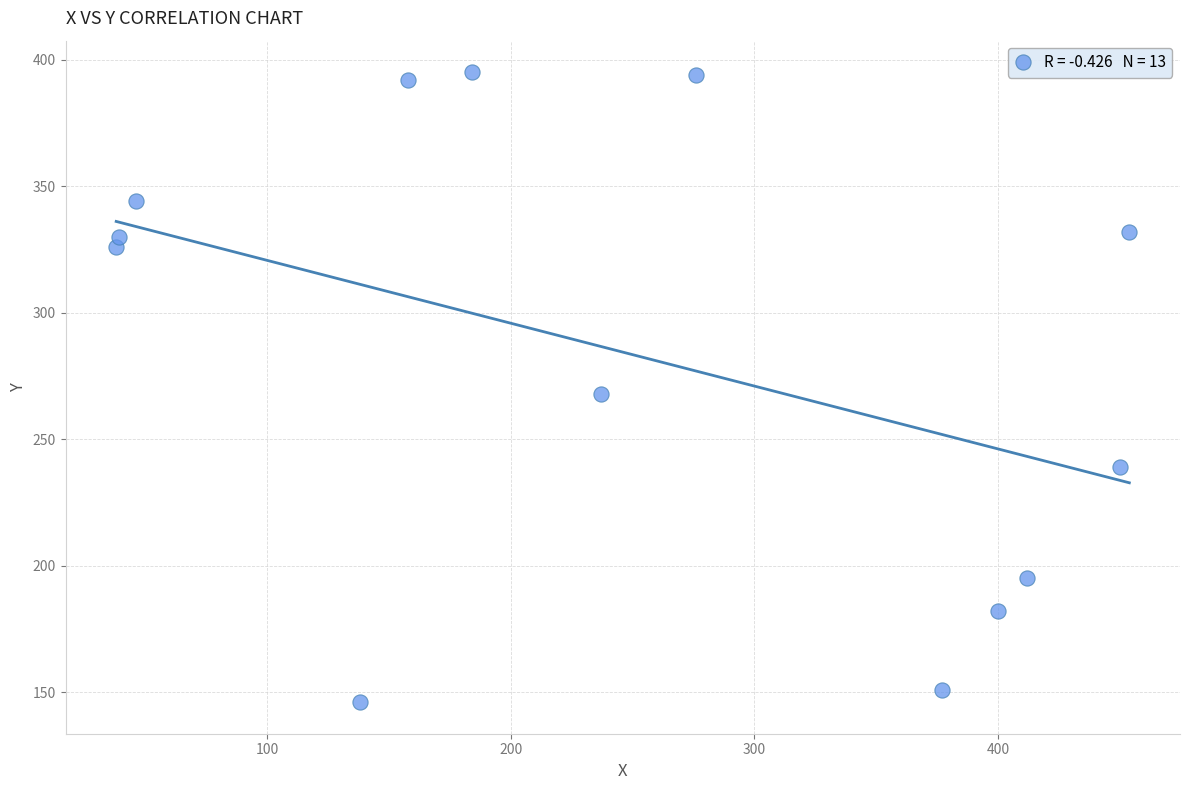

What is the range of Y values (max minus min)?

249